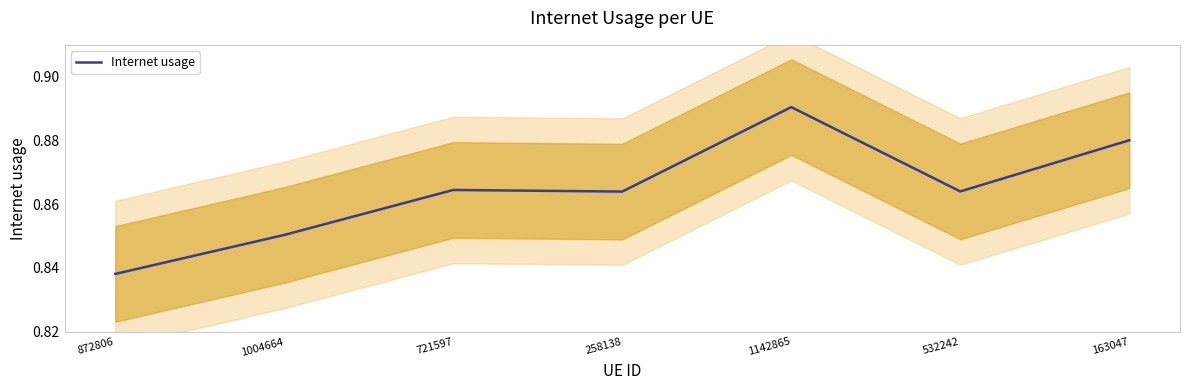

How many interior local valleys (lower than both neighbors) does the data have?

2